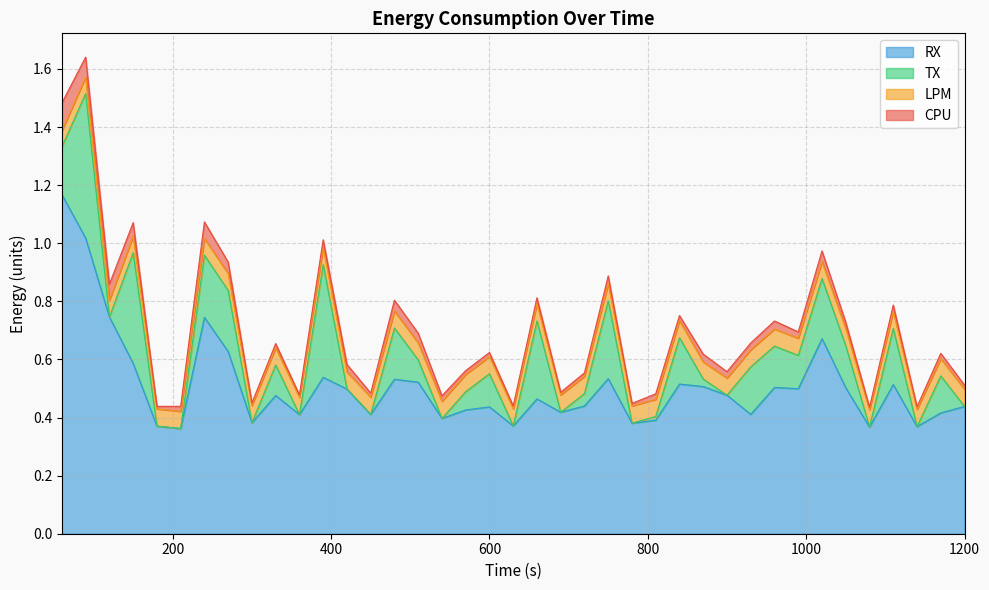

At which label does CPU reach its minimum?

780